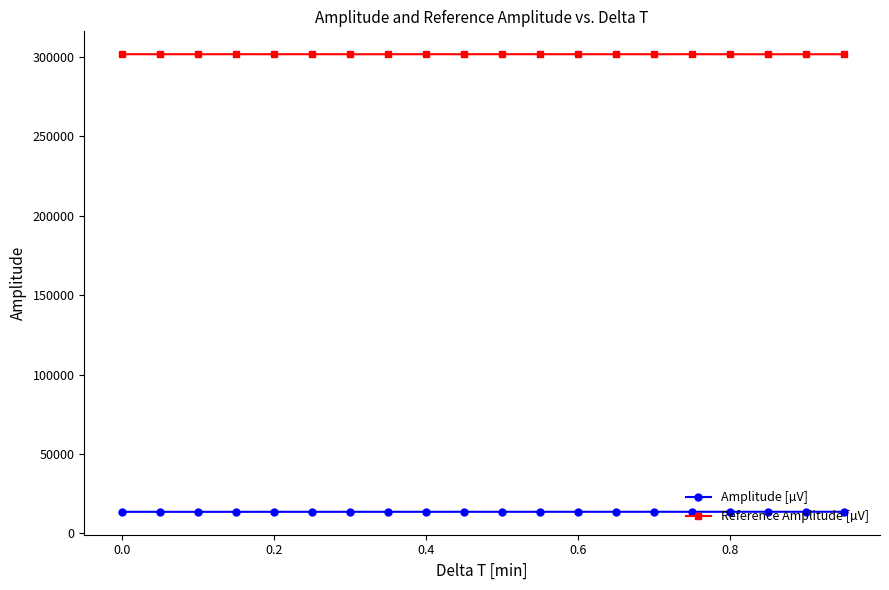

What is the value of the Reference Amplitude [µV] point at the 17th from the left?

301505.1